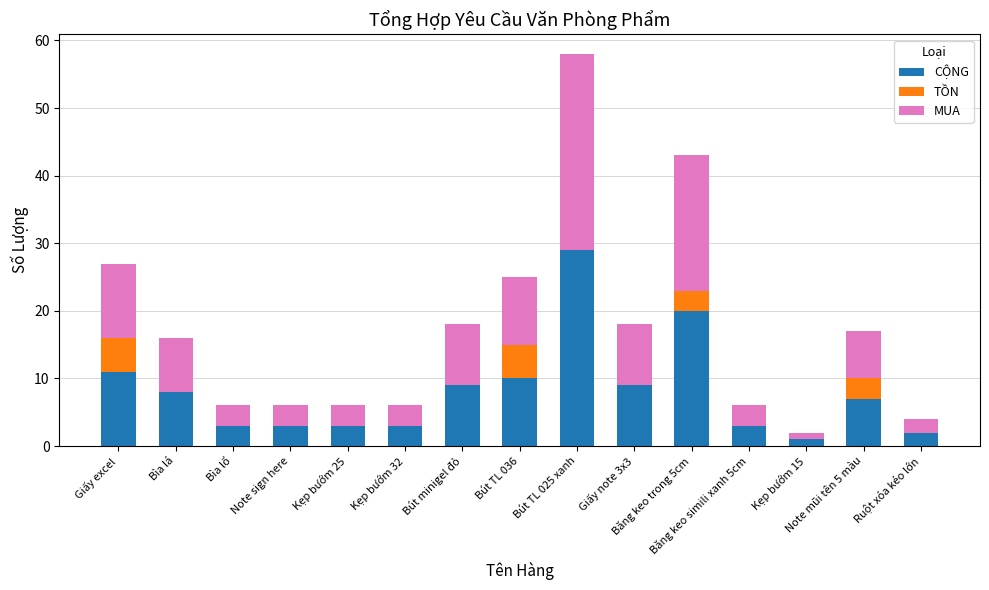

What is the maximum value for CỘNG?

29